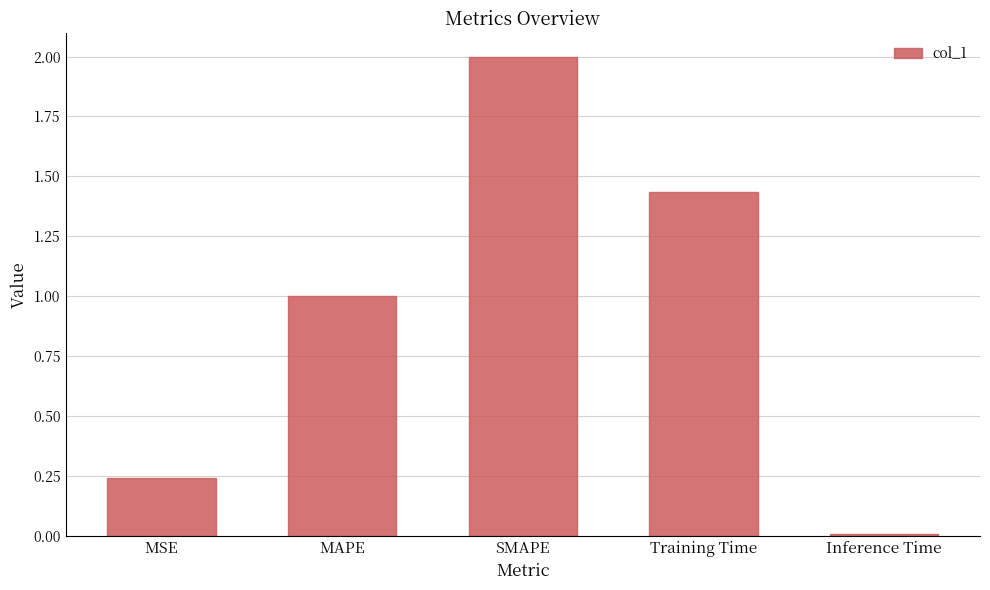

True or false: the data shows 1.0 at MAPE.

True